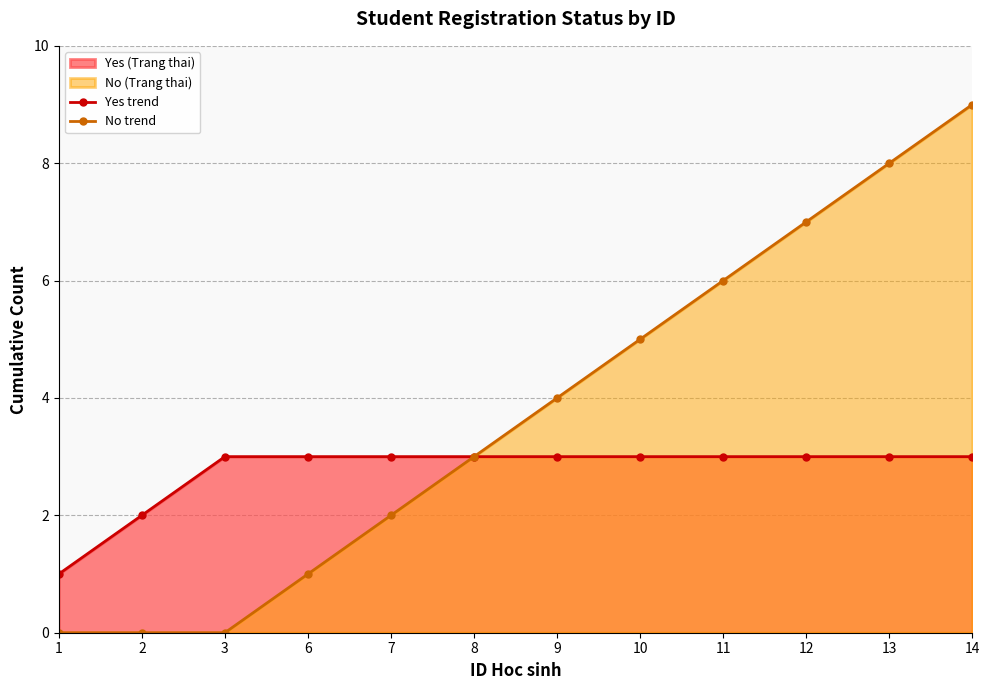

True or false: Yes trend has a value of 2 at 3.

False